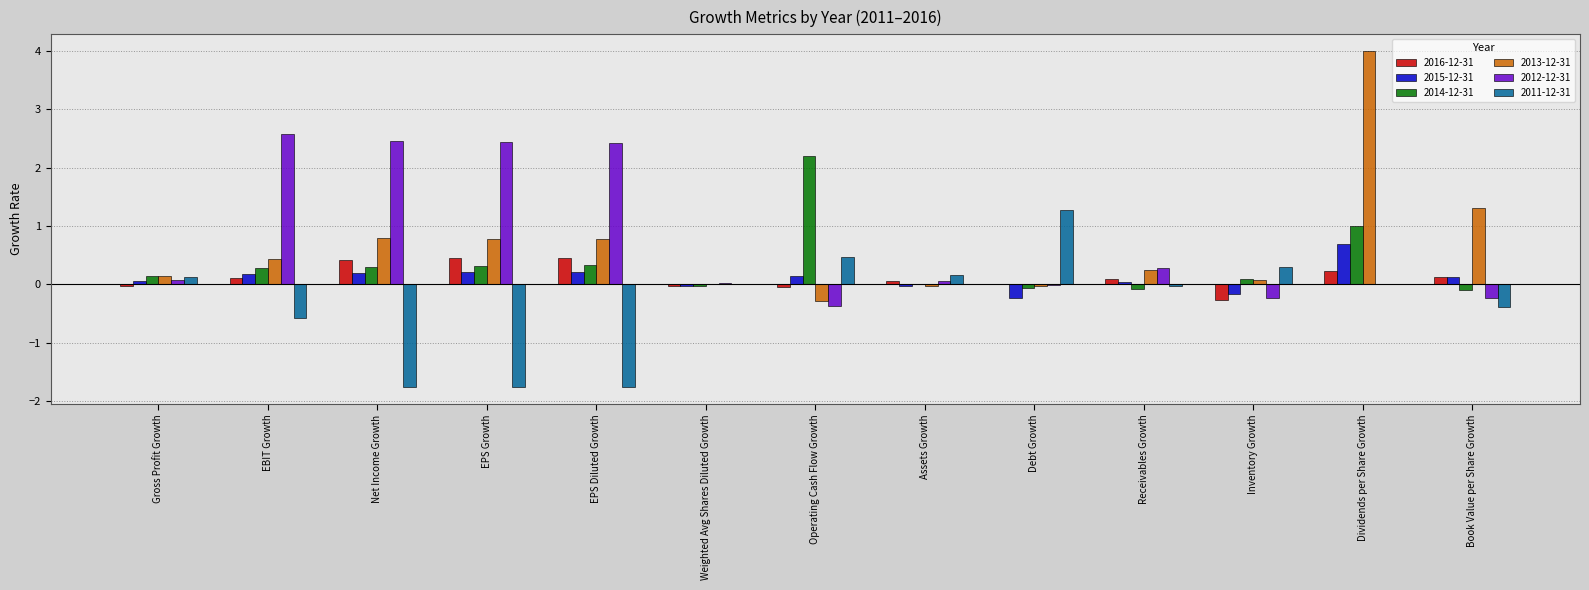

How many groups of bars are there?

13